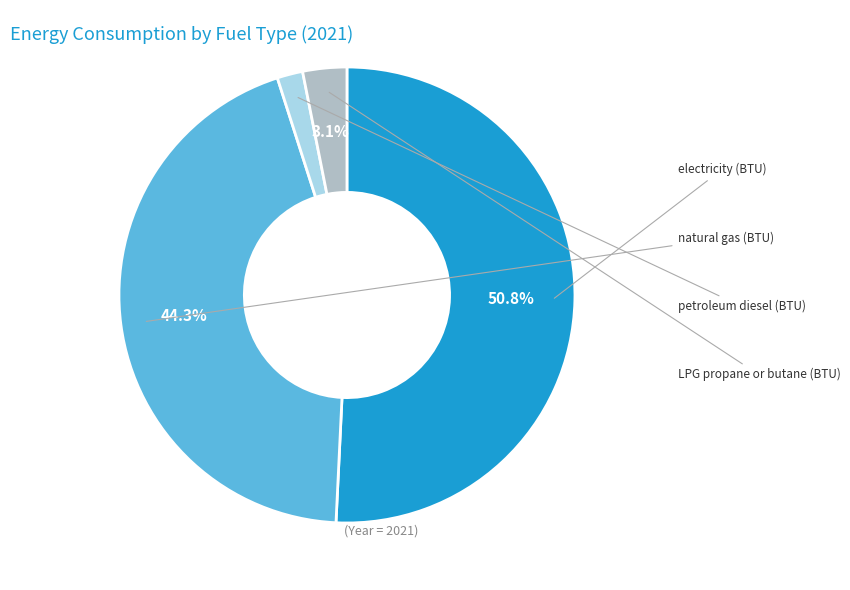

Is there a majority slice in this chart?

Yes